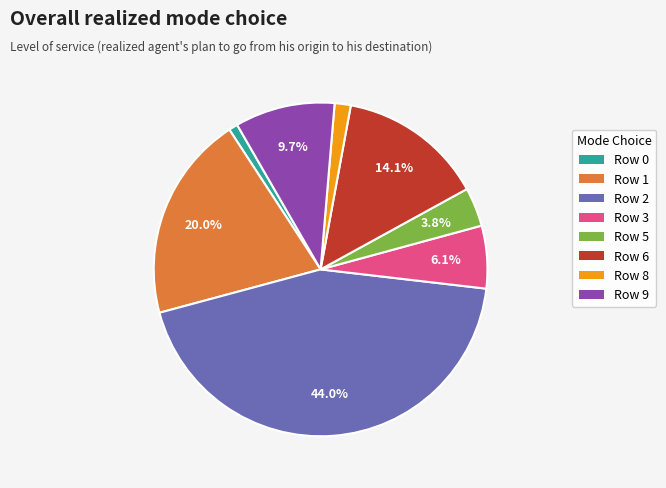

True or false: Row 0 accounts for 1% of the total.

True